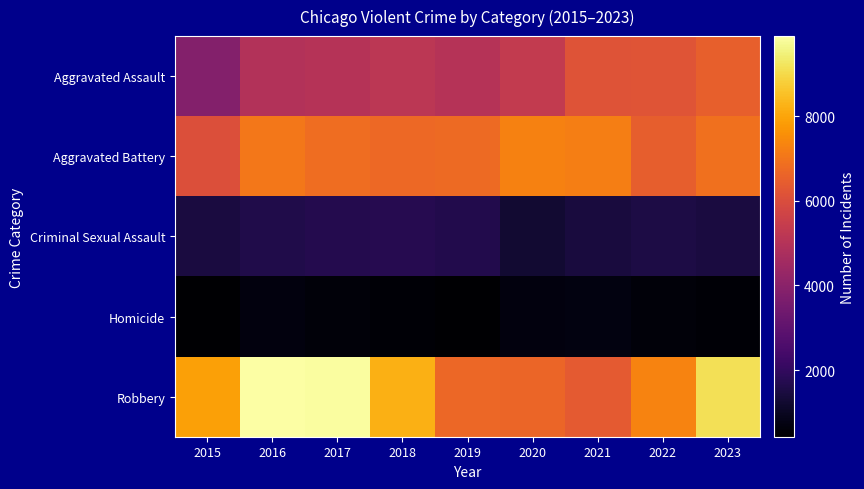

Which has a higher value, 2016 or 2017?

2017